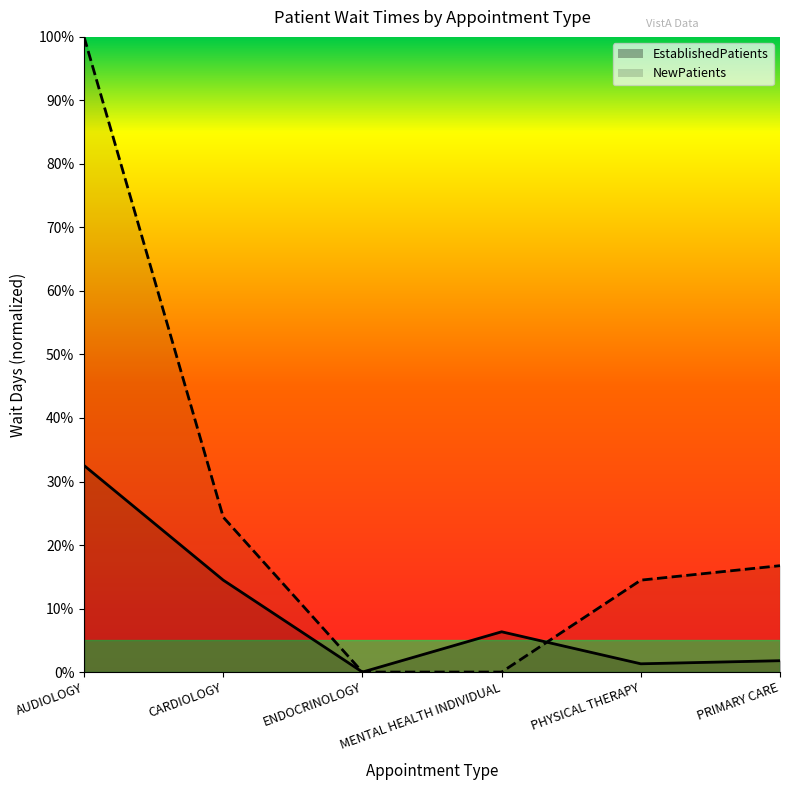

Count the number of categories in the chart.

6